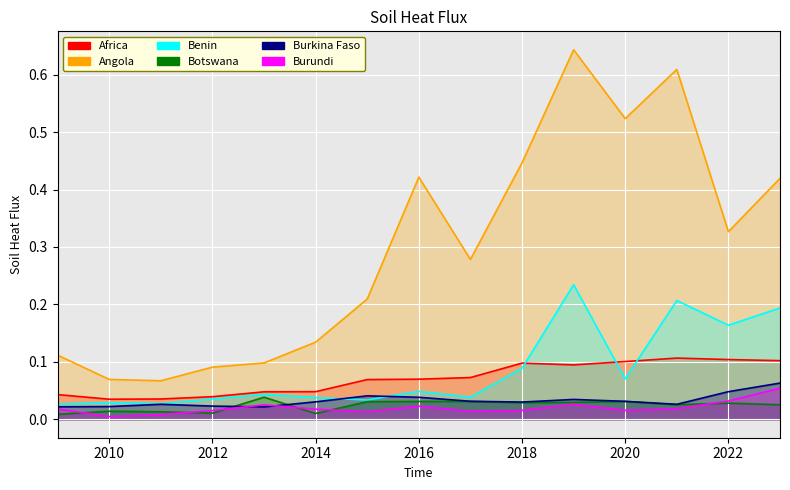

The value of Burundi at 2018 is 0.0. True or false?

True